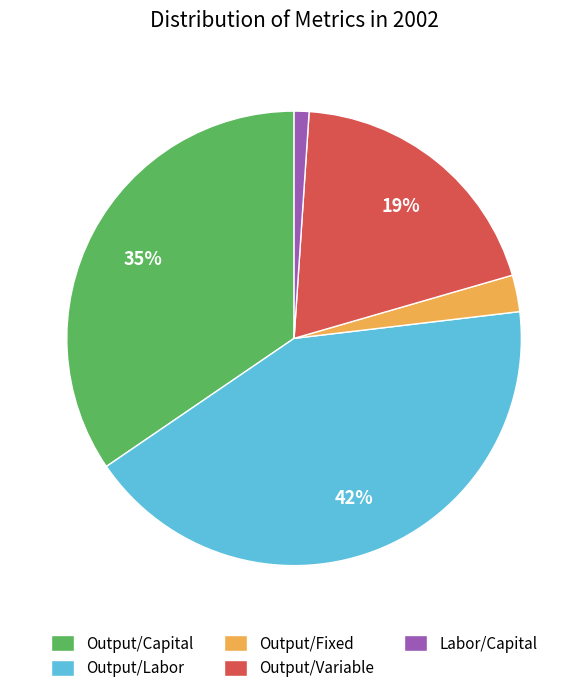

Which has a higher value, Output/Labor or Labor/Capital?

Output/Labor